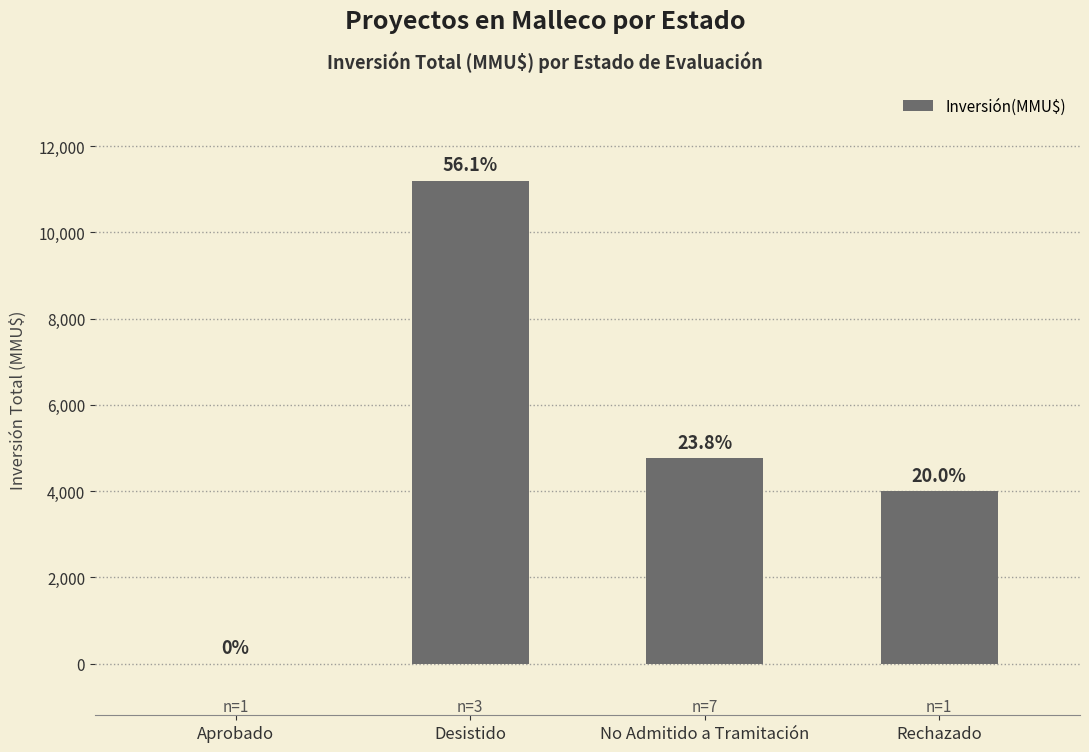

List the labels in order of value, largest first.

Desistido, No Admitido a Tramitación, Rechazado, Aprobado